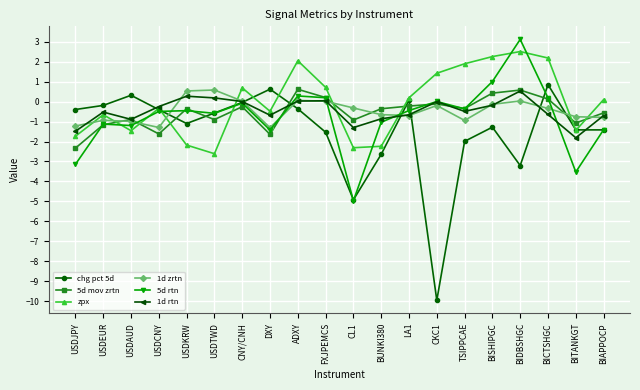

In chg pct 5d, how many points are higher than both neighbors (excluding endpoints)?

5